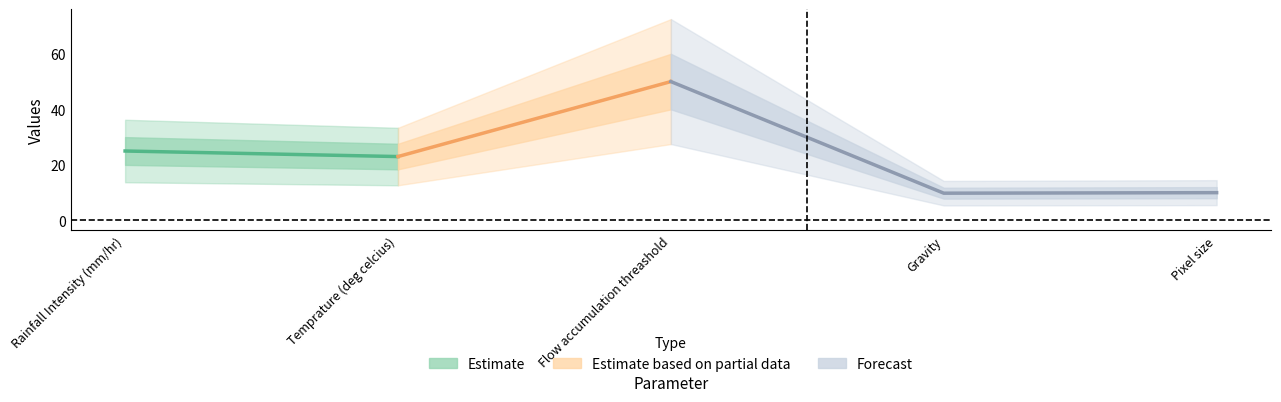

How many lines are shown in the chart?

1